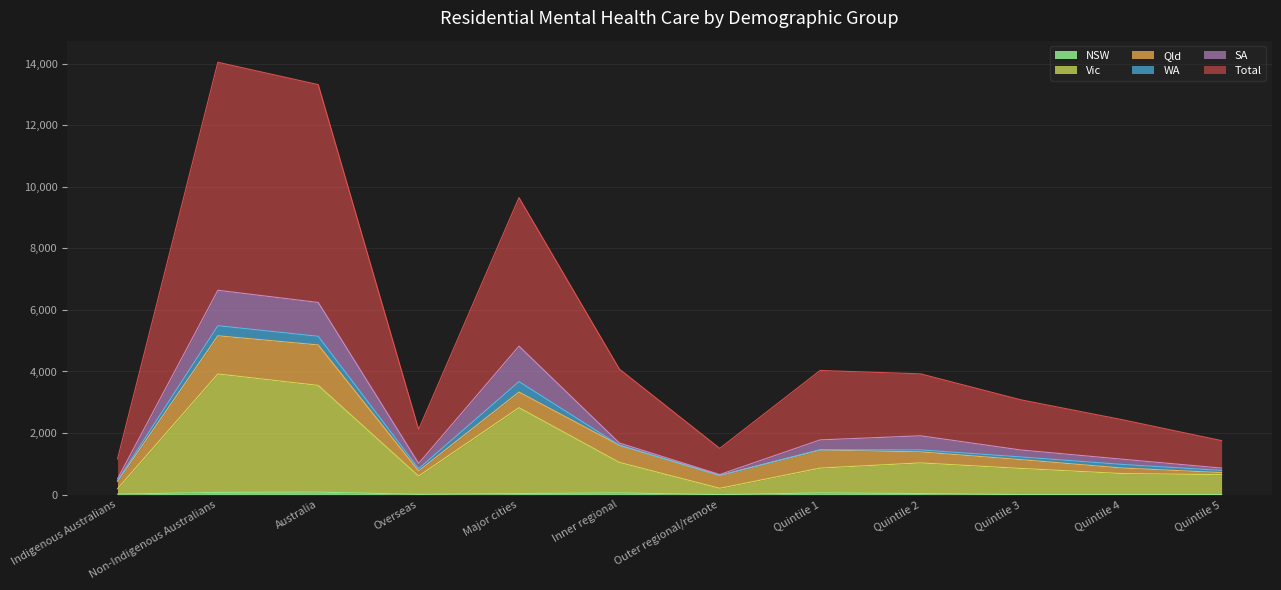

Which category has the highest value in the NSW series?

Australia